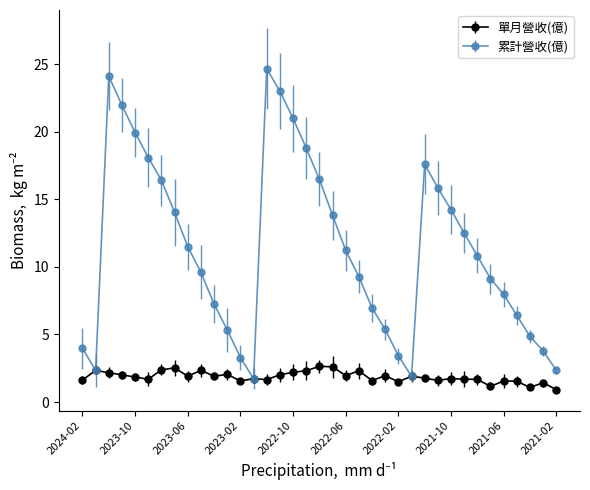

Which series has the largest range (max minus min)?

累計營收(億)